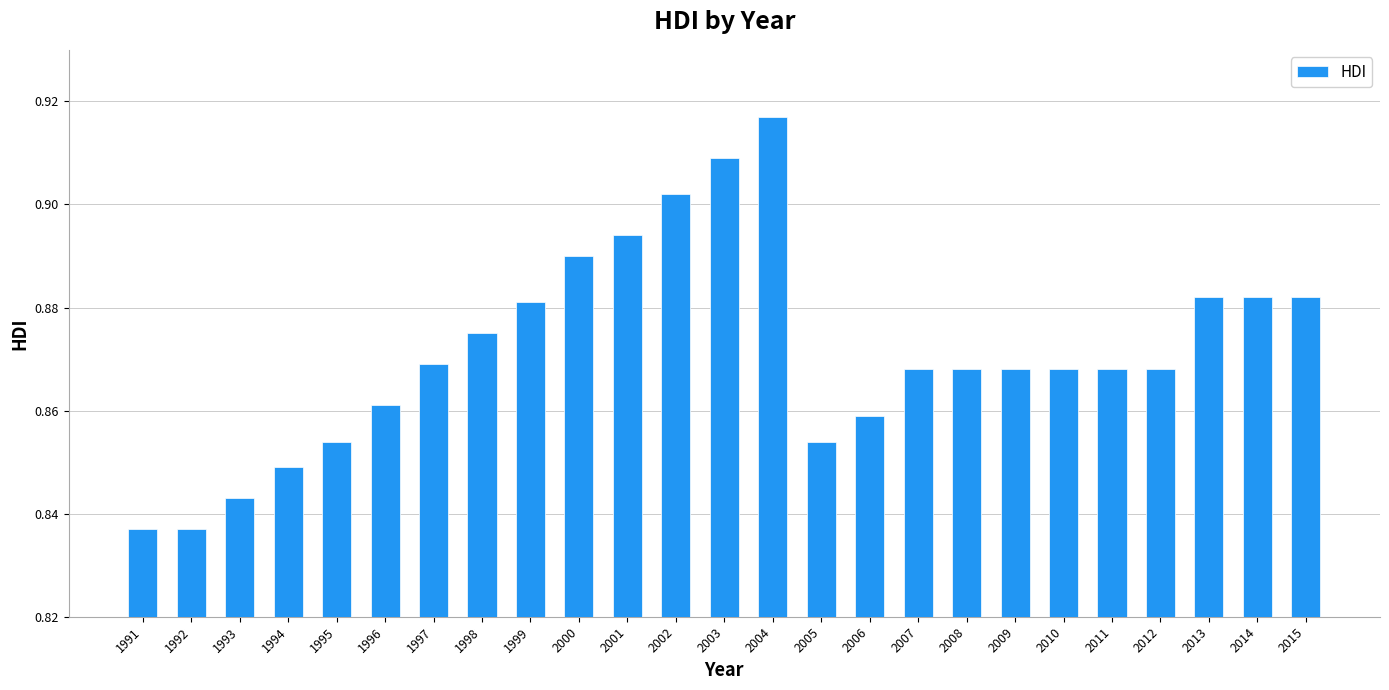

Between 2002 and 2005, which is larger?

2002